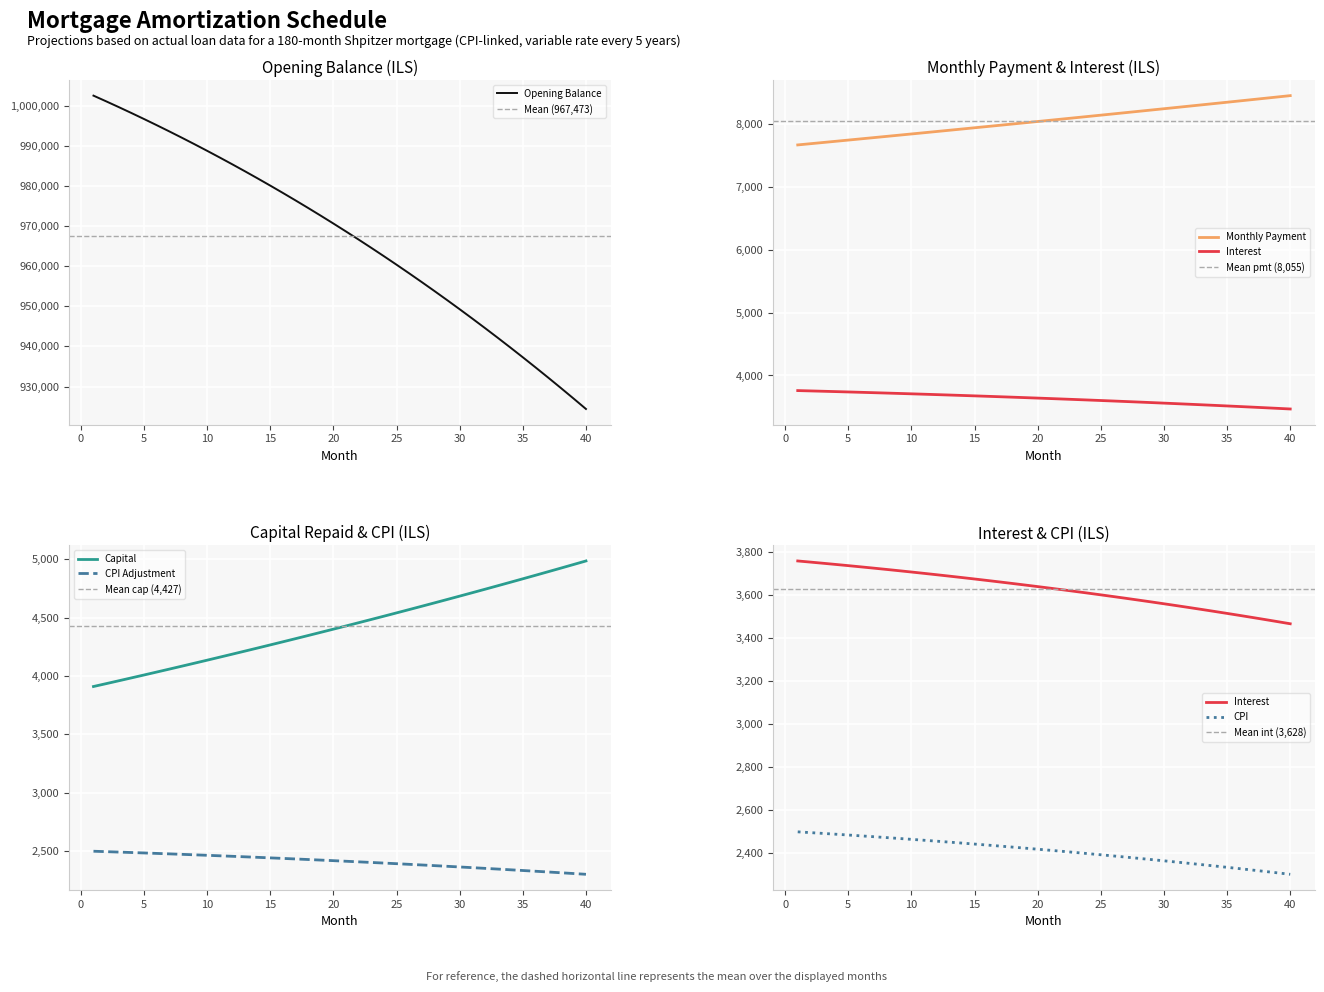

True or false: Capital and CPI Adjustment intersect in this chart.

False